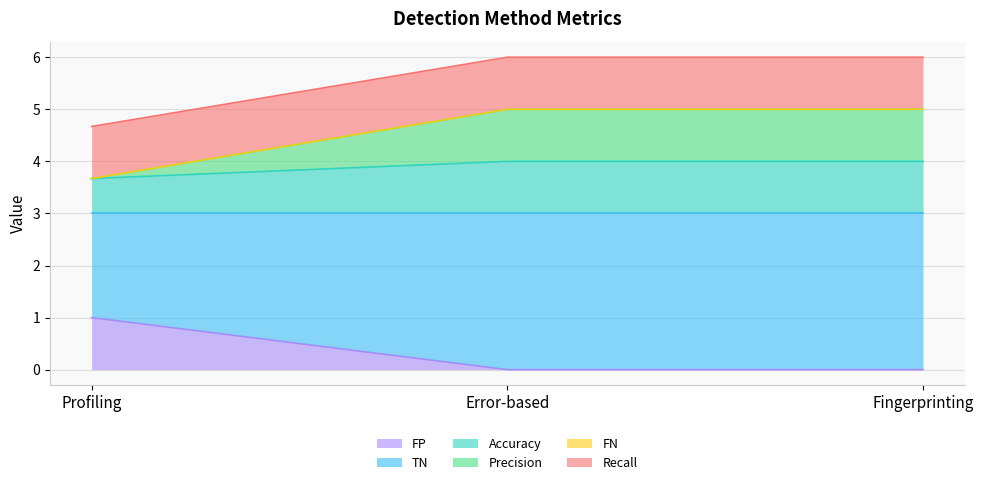

What is the total value across all series at Profiling?

4.7